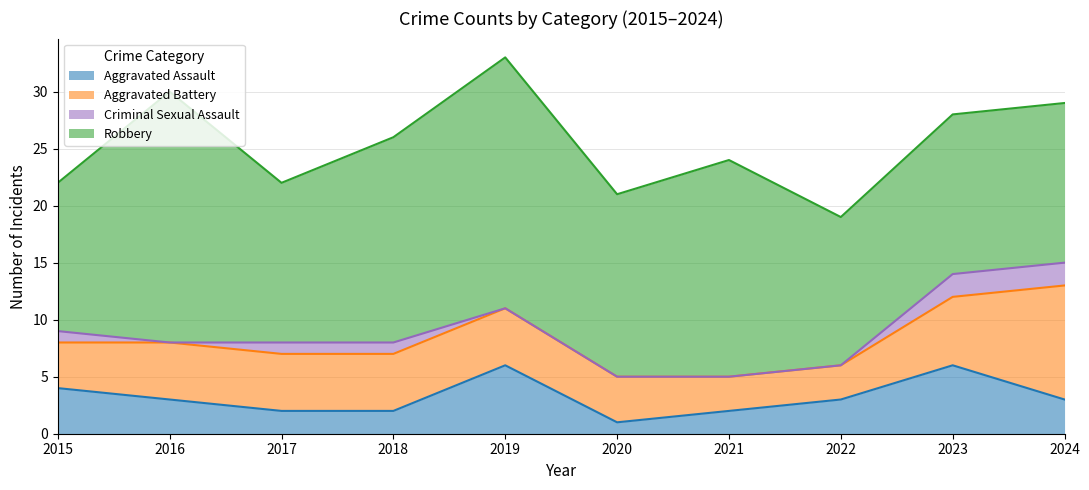

Which series has the largest total across all categories?

Robbery